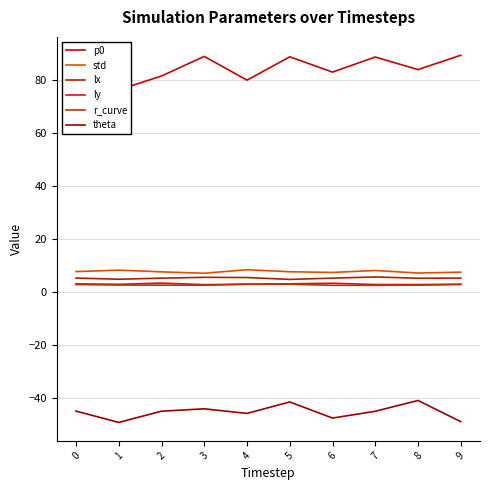

The value of lx at 0 is 5.3. True or false?

True